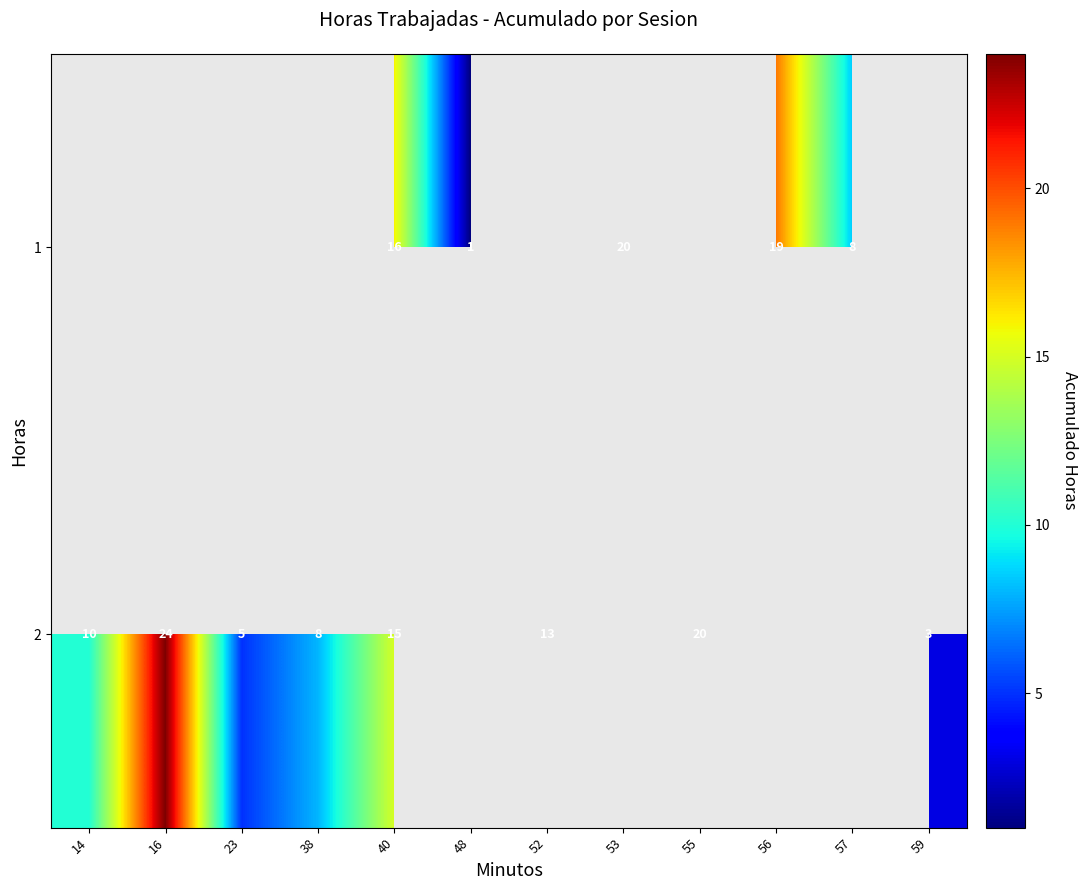

The 1 series shows 1 at 48. True or false?

True